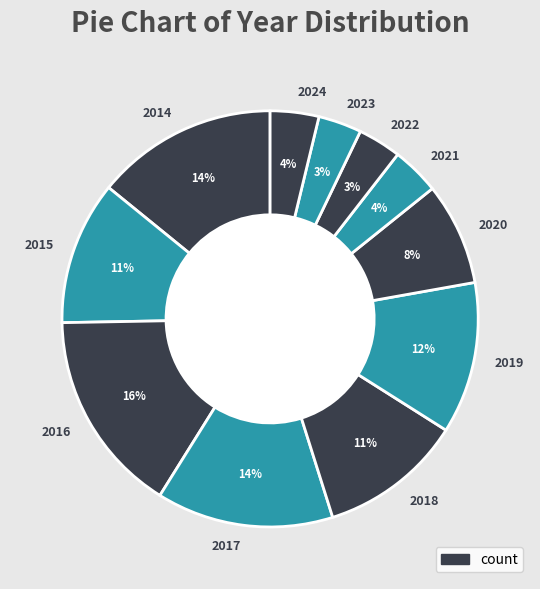

To the nearest percent, what is the average slice percentage?

9%